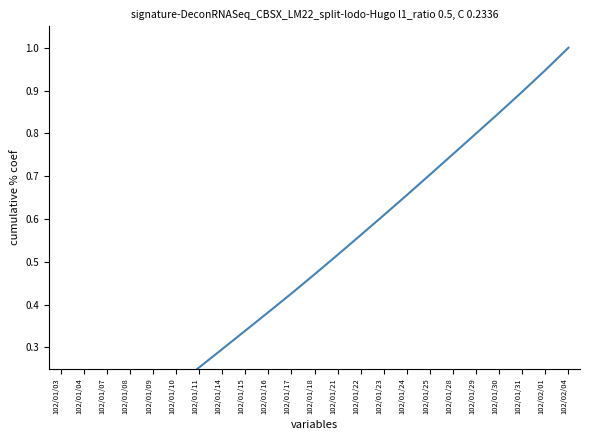

Reading right to left, transcribe all the data shown in this chart.

102/02/04=1.0	102/02/01=0.9	102/01/31=0.9	102/01/30=0.8	102/01/29=0.8	102/01/28=0.8	102/01/25=0.7	102/01/24=0.7	102/01/23=0.6	102/01/22=0.6	102/01/21=0.5	102/01/18=0.5	102/01/17=0.4	102/01/16=0.4	102/01/15=0.3	102/01/14=0.3	102/01/11=0.3	102/01/10=0.2	102/01/09=0.2	102/01/08=0.1	102/01/07=0.1	102/01/04=0.1	102/01/03=0.0